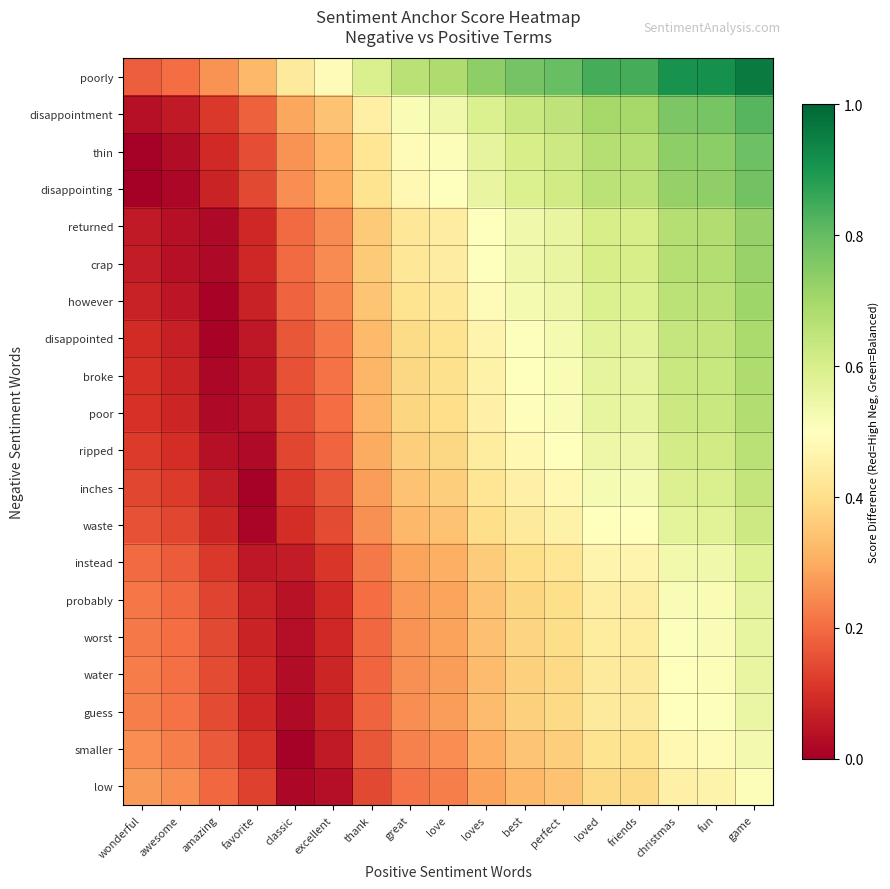

Reading left to right, transcribe all the data shown in this chart.

poorly: wonderful=0.2	awesome=0.2	amazing=0.3	favorite=0.3	classic=0.4	excellent=0.5	thank=0.6	great=0.7	love=0.7	loves=0.7	best=0.8	perfect=0.8	loved=0.8	friends=0.8	christmas=0.9	fun=0.9	game=1.0
disappointment: wonderful=0.0	awesome=0.1	amazing=0.1	favorite=0.2	classic=0.3	excellent=0.3	thank=0.5	great=0.5	love=0.5	loves=0.6	best=0.6	perfect=0.7	loved=0.7	friends=0.7	christmas=0.8	fun=0.8	game=0.8
thin: wonderful=0.0	awesome=0.0	amazing=0.1	favorite=0.2	classic=0.3	excellent=0.3	thank=0.4	great=0.5	love=0.5	loves=0.6	best=0.6	perfect=0.6	loved=0.7	friends=0.7	christmas=0.7	fun=0.7	game=0.8
disappointing: wonderful=0.0	awesome=0.0	amazing=0.1	favorite=0.1	classic=0.3	excellent=0.3	thank=0.4	great=0.5	love=0.5	loves=0.6	best=0.6	perfect=0.6	loved=0.7	friends=0.7	christmas=0.7	fun=0.7	game=0.8
returned: wonderful=0.1	awesome=0.0	amazing=0.0	favorite=0.1	classic=0.2	excellent=0.2	thank=0.4	great=0.4	love=0.4	loves=0.5	best=0.5	perfect=0.6	loved=0.6	friends=0.6	christmas=0.7	fun=0.7	game=0.7
crap: wonderful=0.1	awesome=0.0	amazing=0.0	favorite=0.1	classic=0.2	excellent=0.2	thank=0.4	great=0.4	love=0.4	loves=0.5	best=0.5	perfect=0.6	loved=0.6	friends=0.6	christmas=0.7	fun=0.7	game=0.7
however: wonderful=0.1	awesome=0.1	amazing=0.0	favorite=0.1	classic=0.2	excellent=0.2	thank=0.3	great=0.4	love=0.4	loves=0.5	best=0.5	perfect=0.5	loved=0.6	friends=0.6	christmas=0.7	fun=0.7	game=0.7
disappointed: wonderful=0.1	awesome=0.1	amazing=0.0	favorite=0.1	classic=0.2	excellent=0.2	thank=0.3	great=0.4	love=0.4	loves=0.5	best=0.5	perfect=0.5	loved=0.6	friends=0.6	christmas=0.6	fun=0.6	game=0.7
broke: wonderful=0.1	awesome=0.1	amazing=0.0	favorite=0.0	classic=0.2	excellent=0.2	thank=0.3	great=0.4	love=0.4	loves=0.5	best=0.5	perfect=0.5	loved=0.6	friends=0.6	christmas=0.6	fun=0.6	game=0.7
poor: wonderful=0.1	awesome=0.1	amazing=0.0	favorite=0.0	classic=0.2	excellent=0.2	thank=0.3	great=0.4	love=0.4	loves=0.5	best=0.5	perfect=0.5	loved=0.6	friends=0.6	christmas=0.6	fun=0.6	game=0.7
ripped: wonderful=0.1	awesome=0.1	amazing=0.0	favorite=0.0	classic=0.1	excellent=0.2	thank=0.3	great=0.4	love=0.4	loves=0.4	best=0.5	perfect=0.5	loved=0.5	friends=0.5	christmas=0.6	fun=0.6	game=0.7
inches: wonderful=0.1	awesome=0.1	amazing=0.1	favorite=0.0	classic=0.1	excellent=0.2	thank=0.3	great=0.3	love=0.4	loves=0.4	best=0.5	perfect=0.5	loved=0.5	friends=0.5	christmas=0.6	fun=0.6	game=0.6
waste: wonderful=0.2	awesome=0.1	amazing=0.1	favorite=0.0	classic=0.1	excellent=0.1	thank=0.3	great=0.3	love=0.3	loves=0.4	best=0.4	perfect=0.5	loved=0.5	friends=0.5	christmas=0.6	fun=0.6	game=0.6
instead: wonderful=0.2	awesome=0.2	amazing=0.1	favorite=0.1	classic=0.1	excellent=0.1	thank=0.2	great=0.3	love=0.3	loves=0.4	best=0.4	perfect=0.4	loved=0.5	friends=0.5	christmas=0.5	fun=0.5	game=0.6
probably: wonderful=0.2	awesome=0.2	amazing=0.1	favorite=0.1	classic=0.0	excellent=0.1	thank=0.2	great=0.3	love=0.3	loves=0.3	best=0.4	perfect=0.4	loved=0.4	friends=0.4	christmas=0.5	fun=0.5	game=0.6
worst: wonderful=0.2	awesome=0.2	amazing=0.1	favorite=0.1	classic=0.0	excellent=0.1	thank=0.2	great=0.3	love=0.3	loves=0.3	best=0.4	perfect=0.4	loved=0.4	friends=0.4	christmas=0.5	fun=0.5	game=0.6
water: wonderful=0.2	awesome=0.2	amazing=0.1	favorite=0.1	classic=0.0	excellent=0.1	thank=0.2	great=0.3	love=0.3	loves=0.3	best=0.4	perfect=0.4	loved=0.4	friends=0.4	christmas=0.5	fun=0.5	game=0.6
guess: wonderful=0.2	awesome=0.2	amazing=0.1	favorite=0.1	classic=0.0	excellent=0.1	thank=0.2	great=0.3	love=0.3	loves=0.3	best=0.4	perfect=0.4	loved=0.4	friends=0.4	christmas=0.5	fun=0.5	game=0.6
smaller: wonderful=0.2	awesome=0.2	amazing=0.2	favorite=0.1	classic=0.0	excellent=0.1	thank=0.2	great=0.2	love=0.3	loves=0.3	best=0.3	perfect=0.4	loved=0.4	friends=0.4	christmas=0.5	fun=0.5	game=0.5
low: wonderful=0.3	awesome=0.3	amazing=0.2	favorite=0.1	classic=0.0	excellent=0.0	thank=0.1	great=0.2	love=0.2	loves=0.3	best=0.3	perfect=0.3	loved=0.4	friends=0.4	christmas=0.5	fun=0.5	game=0.5